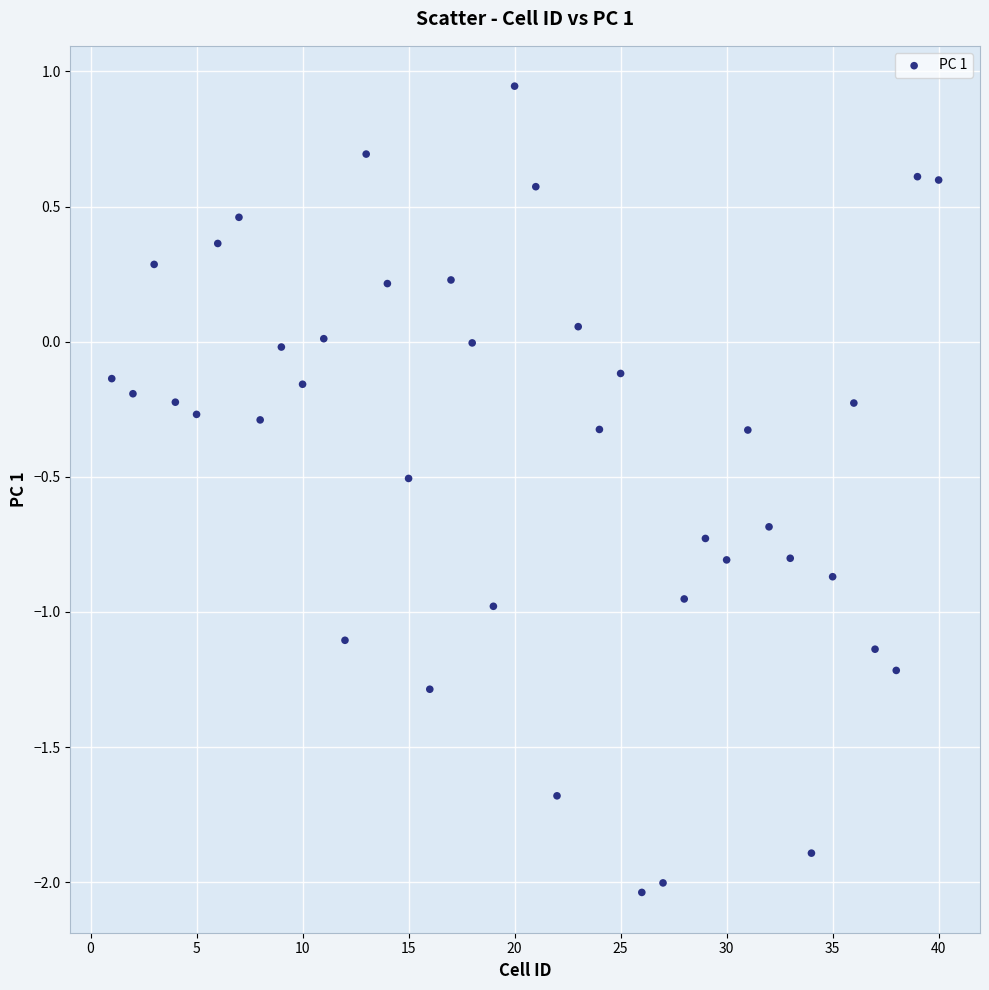

What is the range of X values (max minus min)?

39.0